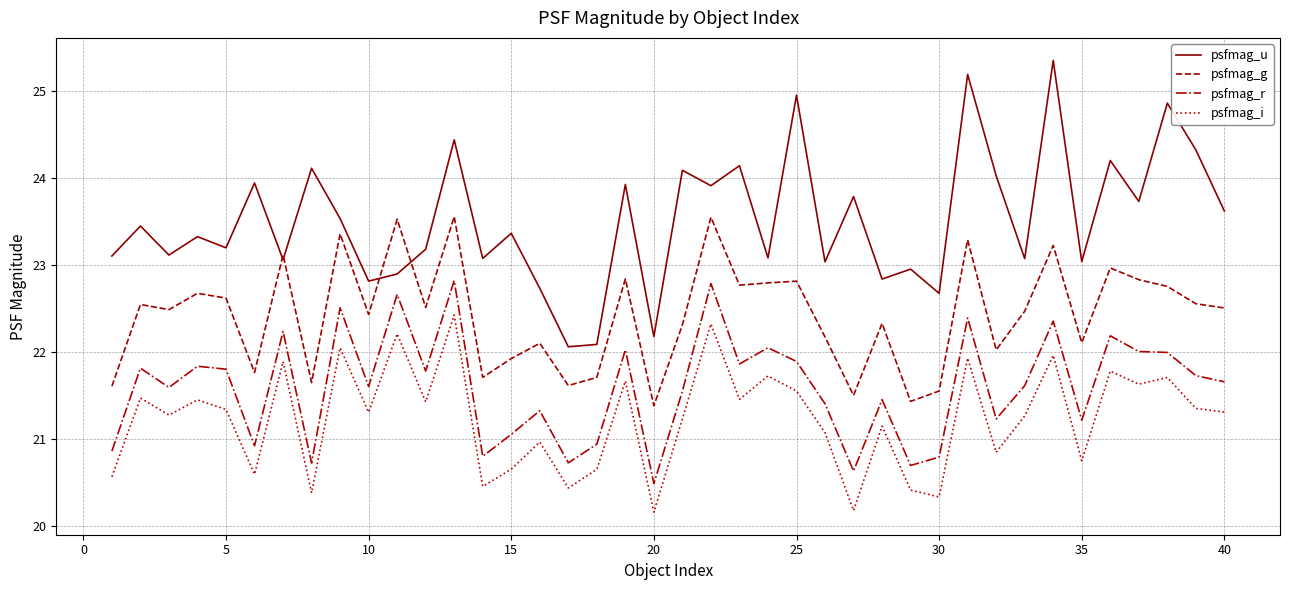

List the series in order of their peak value, highest first.

psfmag_u, psfmag_g, psfmag_r, psfmag_i